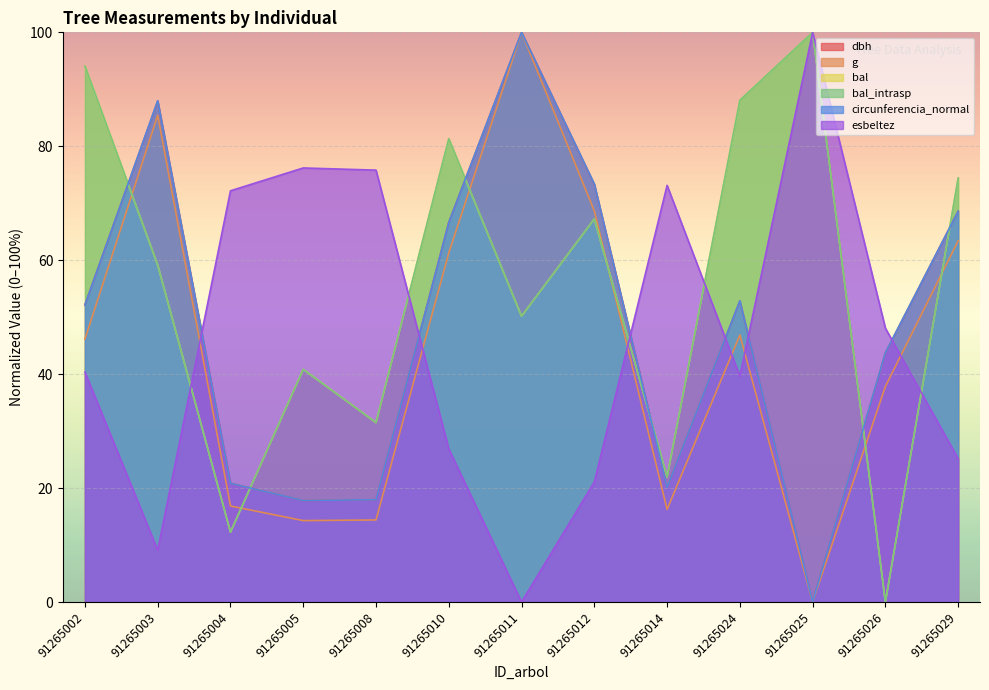

Rank the categories by bal value from lowest to highest.

91265026, 91265004, 91265014, 91265008, 91265005, 91265011, 91265003, 91265012, 91265029, 91265010, 91265024, 91265002, 91265025